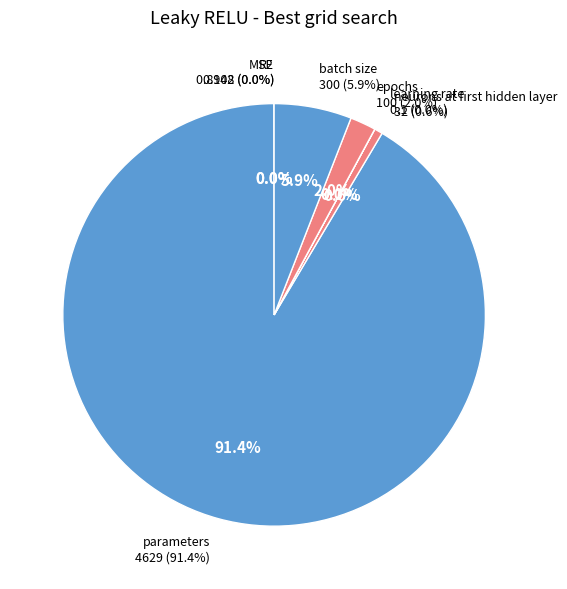

Combined, what portion of the pie is learning rate and epochs?

2.0%